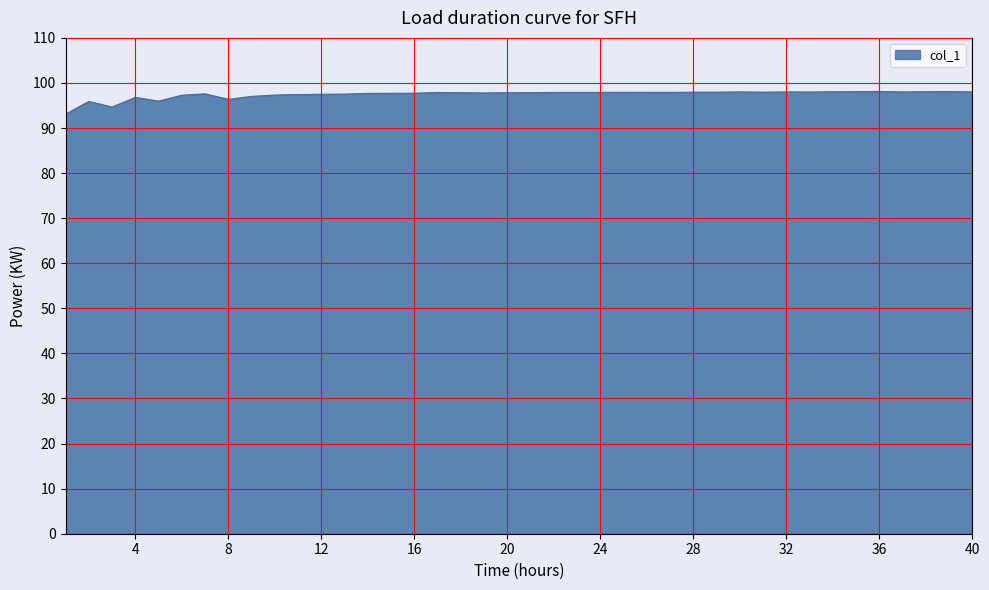

What is the difference between the maximum and minimum values?

5.0